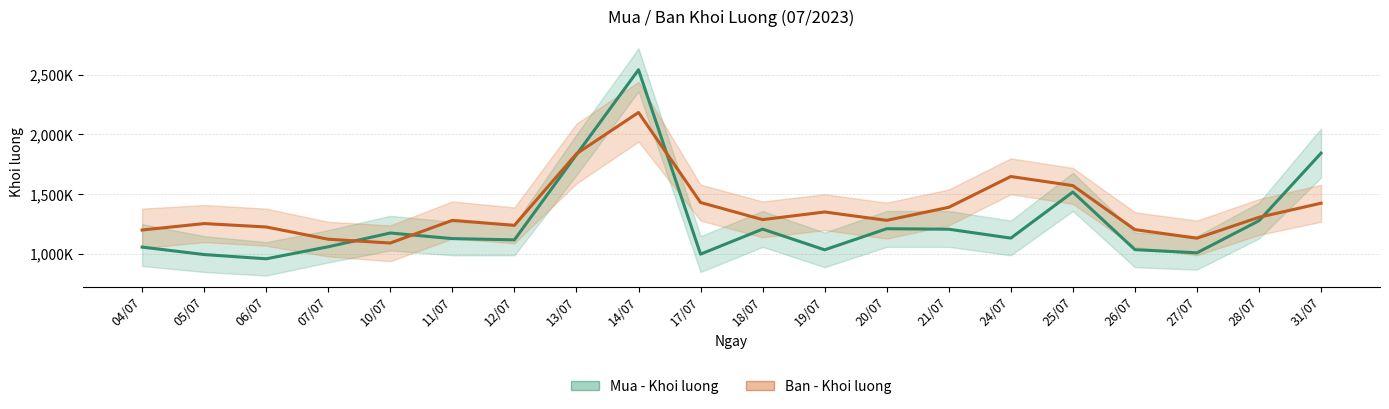

Reading left to right, list all the values displayed in this chart.

Mua - Khoi luong: 04/07=1058300	05/07=996000	06/07=960400	07/07=1061200	10/07=1176100	11/07=1129300	12/07=1118800	13/07=1831400	14/07=2541000	17/07=999400	18/07=1208700	19/07=1035500	20/07=1212000	21/07=1207800	24/07=1133400	25/07=1518700	26/07=1037100	27/07=1010400	28/07=1278800	31/07=1843600
Ban - Khoi luong: 04/07=1201100	05/07=1255000	06/07=1226500	07/07=1124100	10/07=1092300	11/07=1281900	12/07=1240100	13/07=1838600	14/07=2183900	17/07=1431400	18/07=1287900	19/07=1351900	20/07=1281900	21/07=1390900	24/07=1648500	25/07=1572500	26/07=1204500	27/07=1132700	28/07=1307600	31/07=1425300